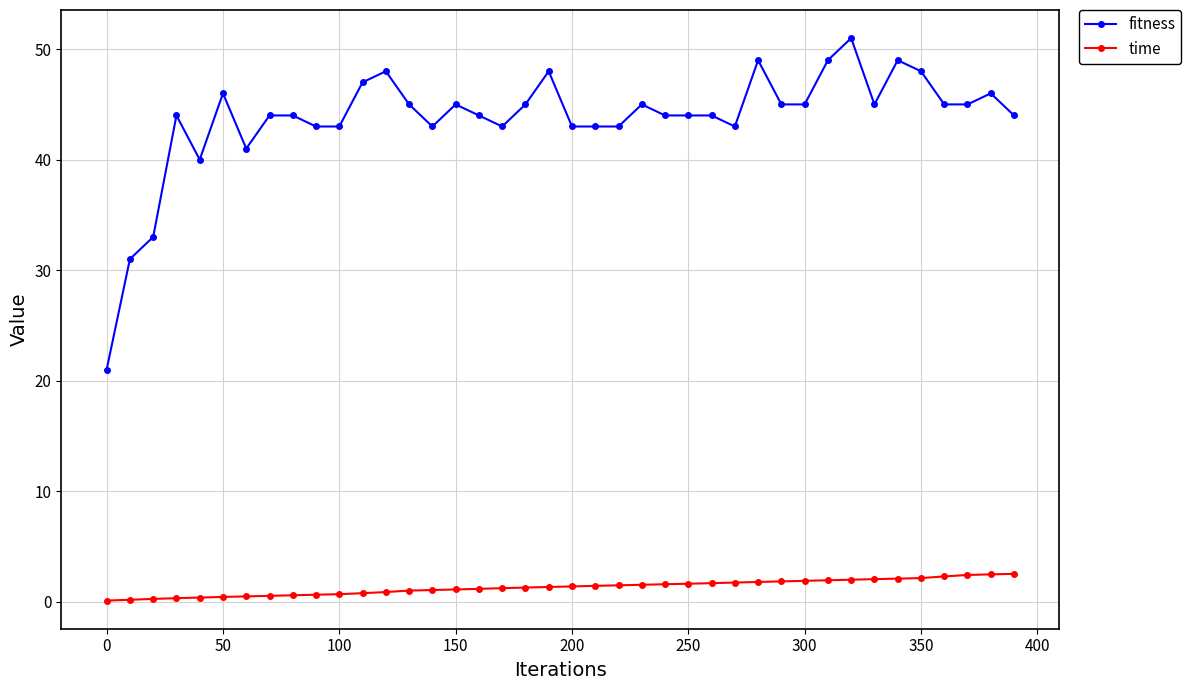

What is the value of the time point at the 33rd from the left?

2.0